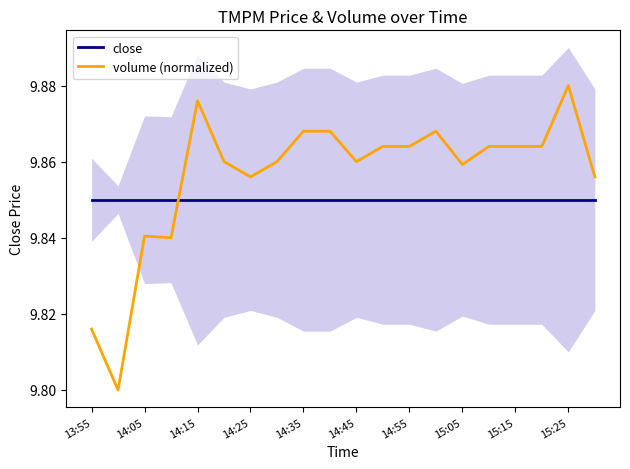

Which category has the highest value in the volume (normalized) series?

15:25